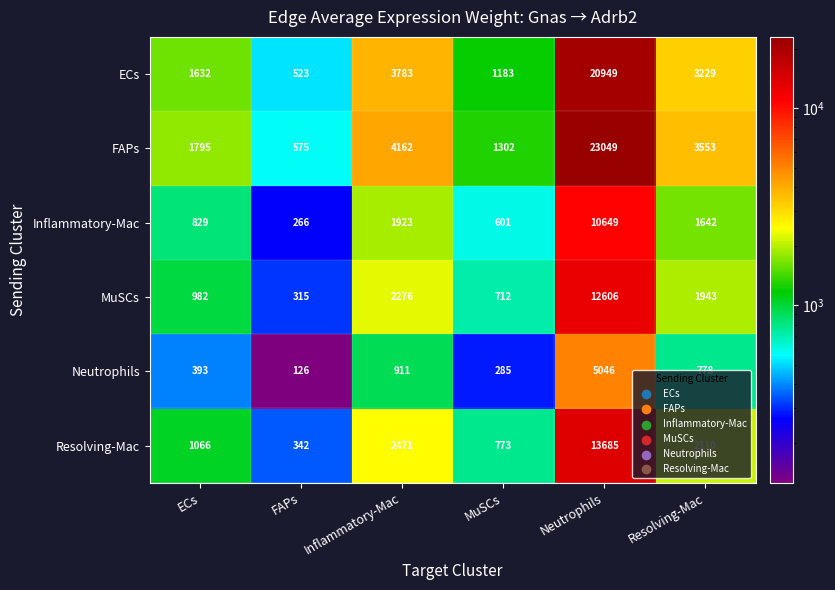

How many values in the FAPs series are below 3553?

3